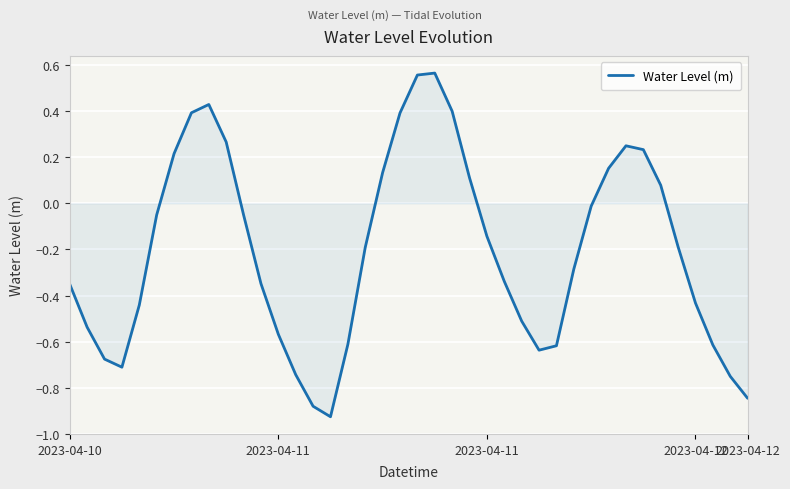

What is the difference between the second highest and minimum values?

1.5